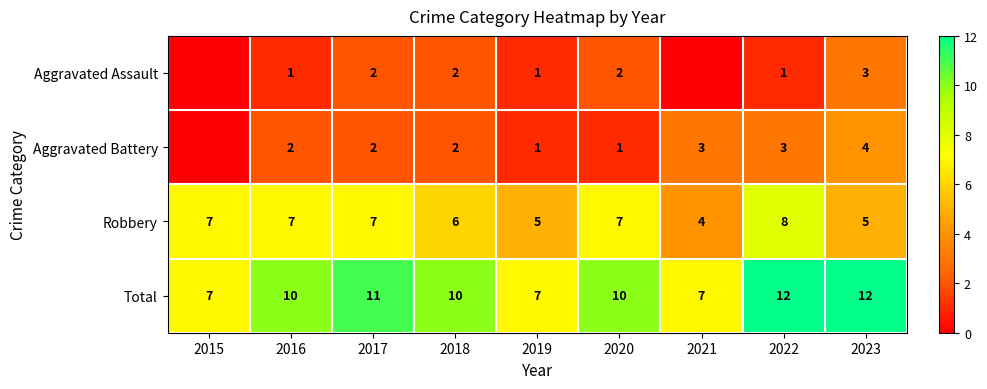

What is the difference between the highest and lowest values at 2020?

9